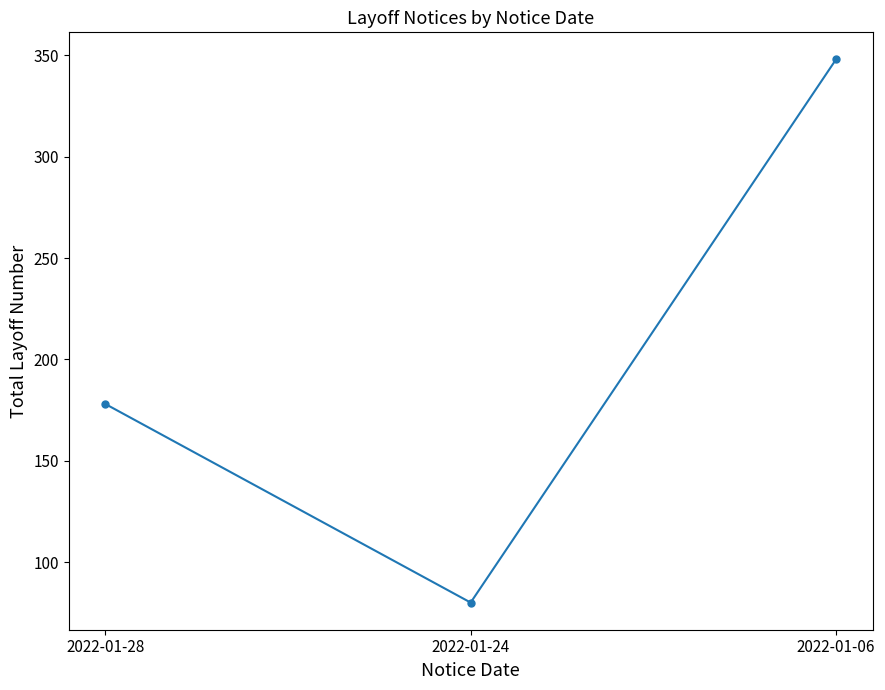

Where is the data nearest to the value 214?

2022-01-28